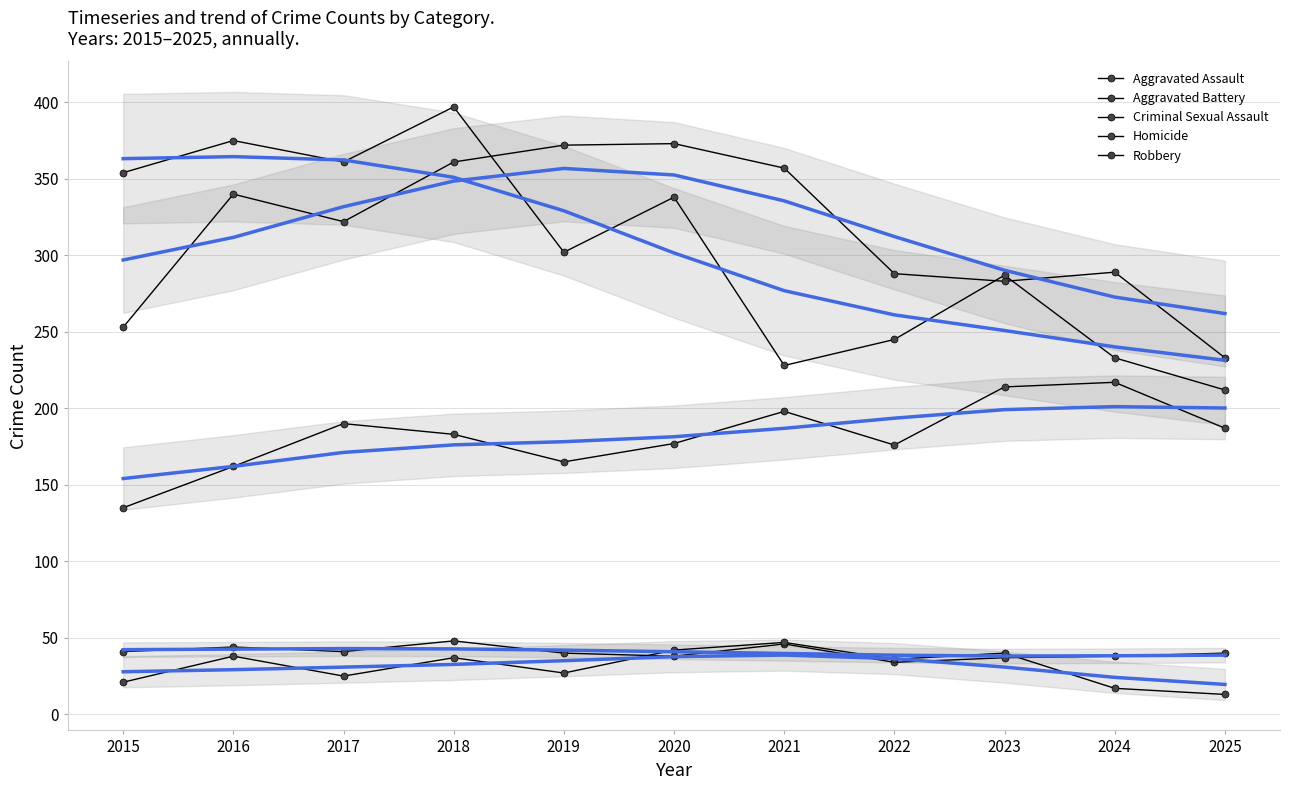

Which category has the highest value across all series?

2018